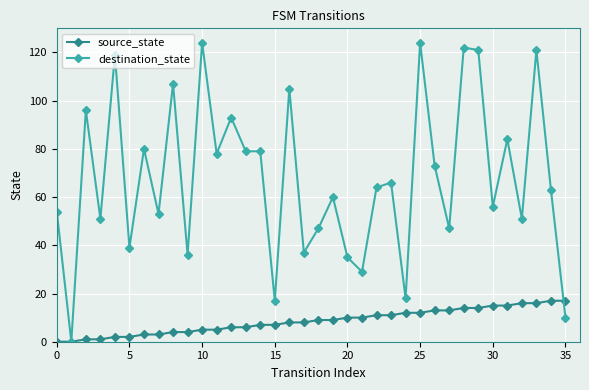

Reading right to left, transcribe all the data shown in this chart.

source_state: 17	17	16	16	15	15	14	14	13	13	12	12	11	11	10	10	9	9	8	8	7	7	6	6	5	5	4	4	3	3	2	2	1	1	0	0
destination_state: 10	63	121	51	84	56	121	122	47	73	124	18	66	64	29	35	60	47	37	105	17	79	79	93	78	124	36	107	53	80	39	119	51	96	0	54